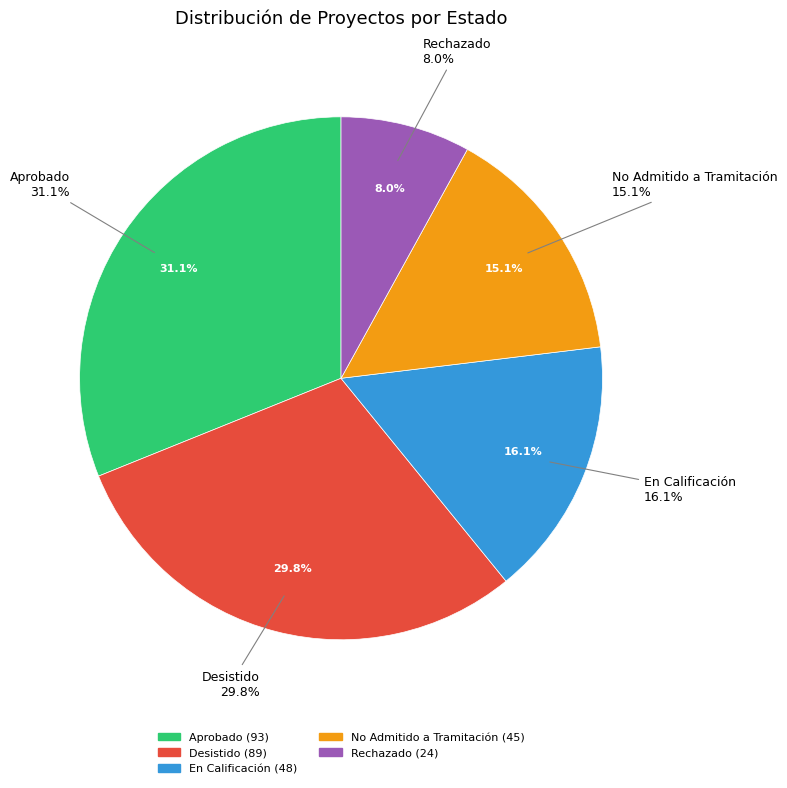

Does No Admitido a Tramitación represent more than half of the total?

No